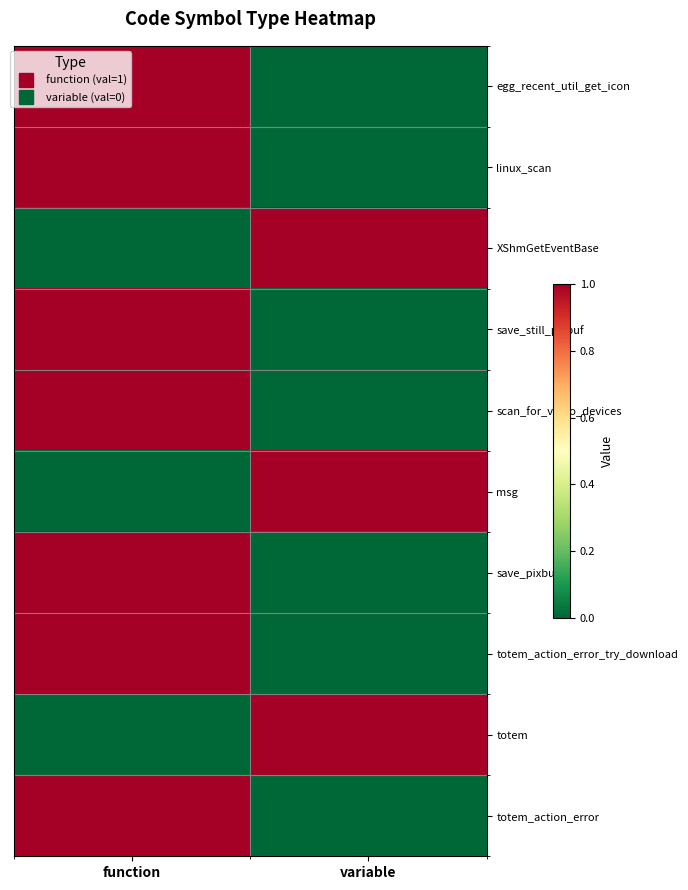

At variable, list the series in order from smallest to largest.

egg_recent_util_get_icon, linux_scan, save_still_pixbuf, scan_for_video_devices, save_pixbuf, totem_action_error_try_download, totem_action_error, XShmGetEventBase, msg, totem